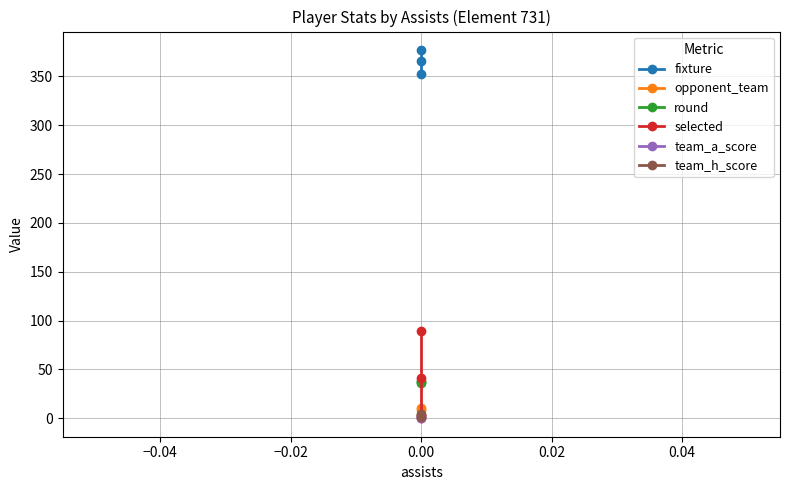

What is the value of the fixture point at the 3rd from the left?

377